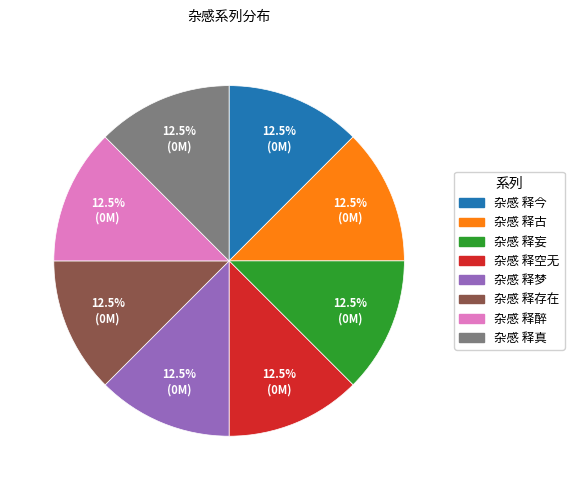

Is there any slice that represents more than half of the pie?

No